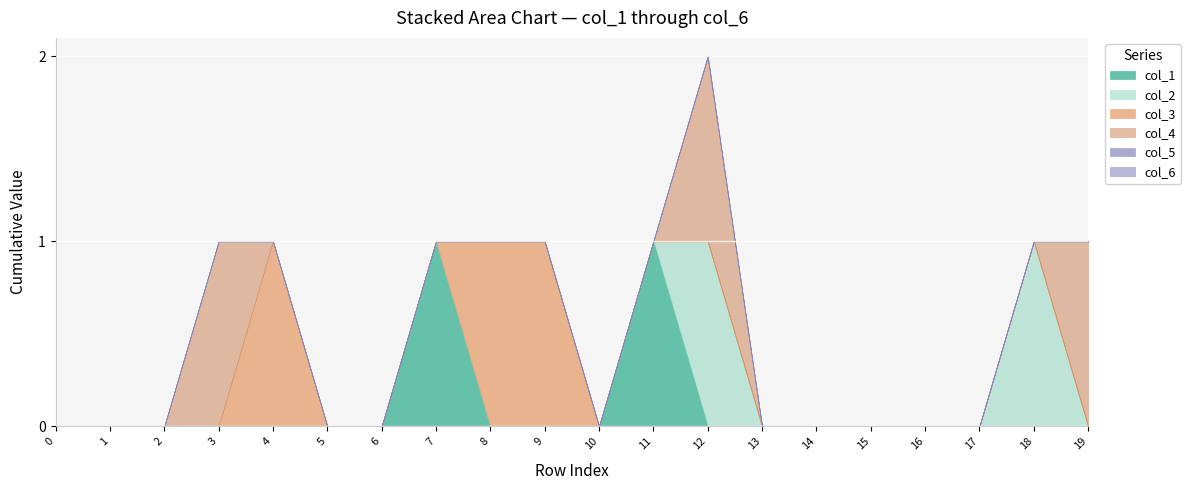

Which series changed the most between 7 and 18?

col_1